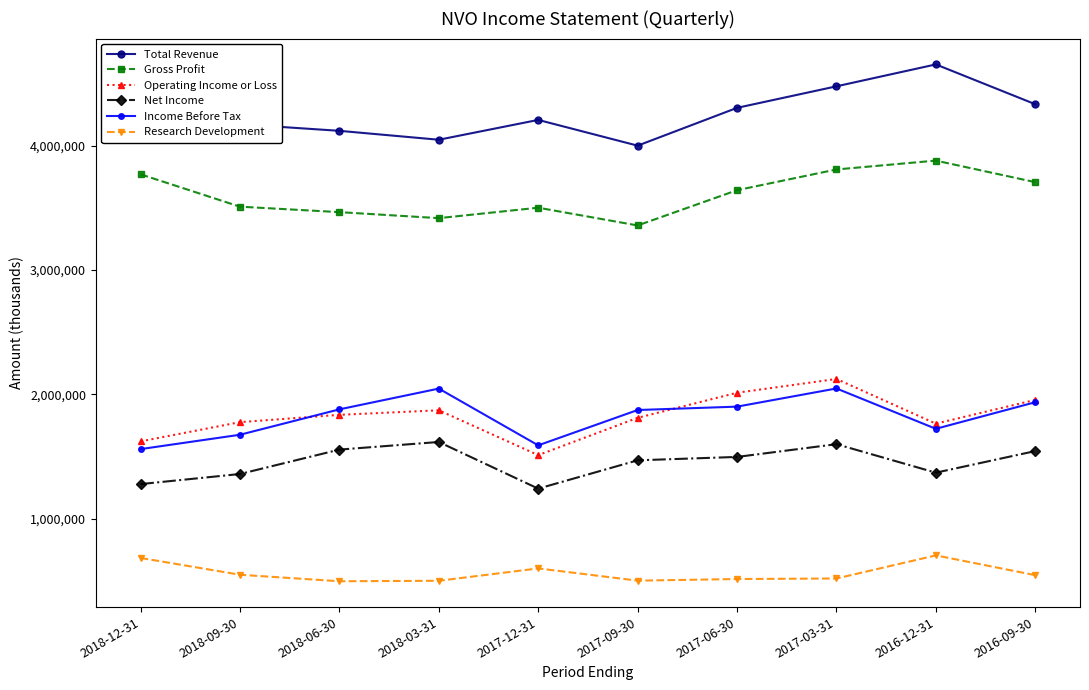

Between 2017-12-31 and 2016-12-31, which series saw the biggest shift?

Total Revenue